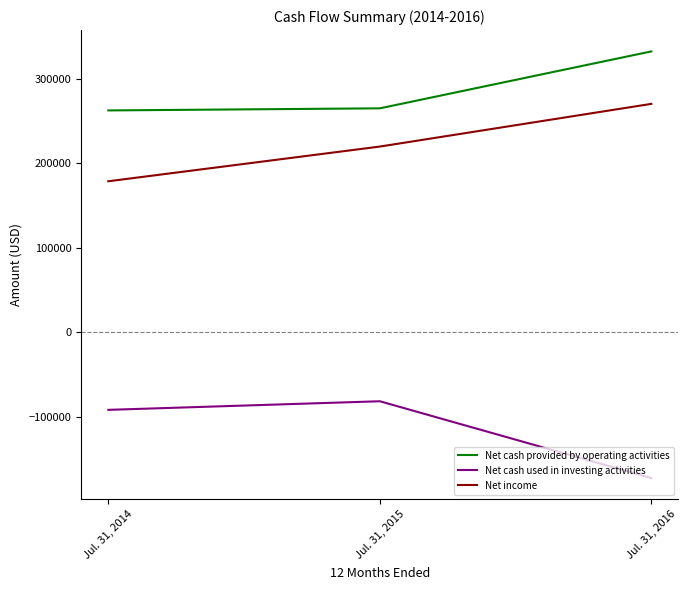

Rank the series by their average value, from highest to lowest.

Net cash provided by operating activities, Net income, Net cash used in investing activities